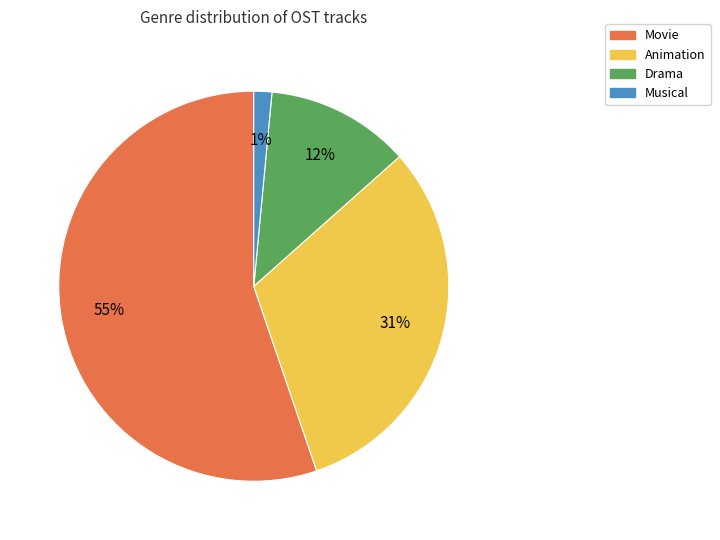

What percentage is the Drama slice, to the nearest percent?

12%